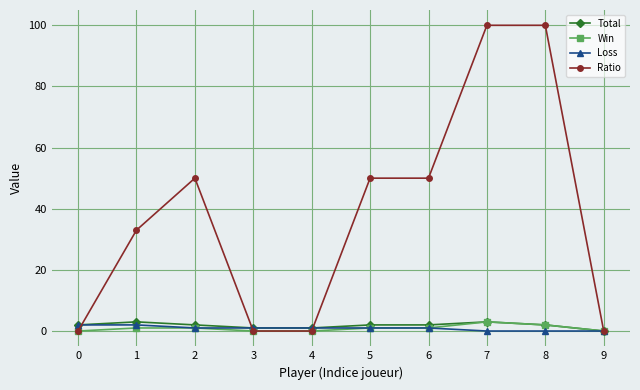

At how many categories does at least one series exceed 62?

2